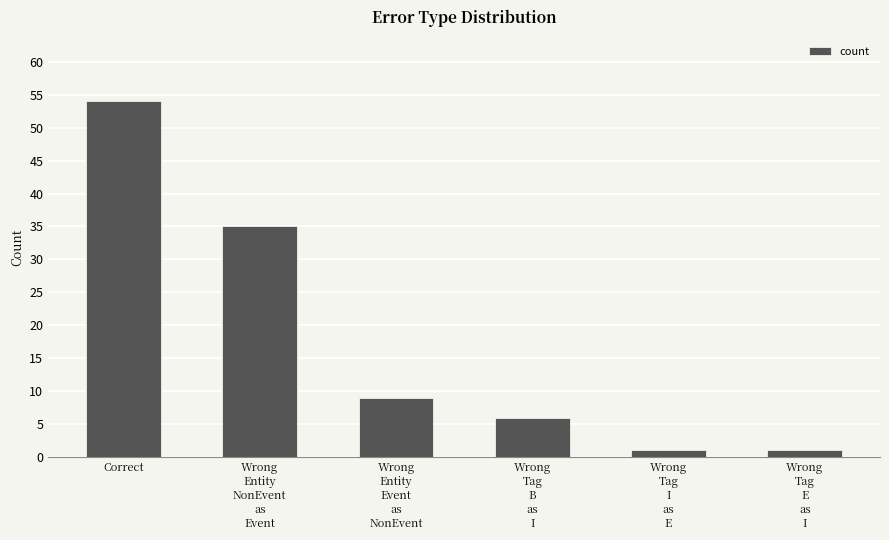

True or false: the data shows 54 at Correct.

True